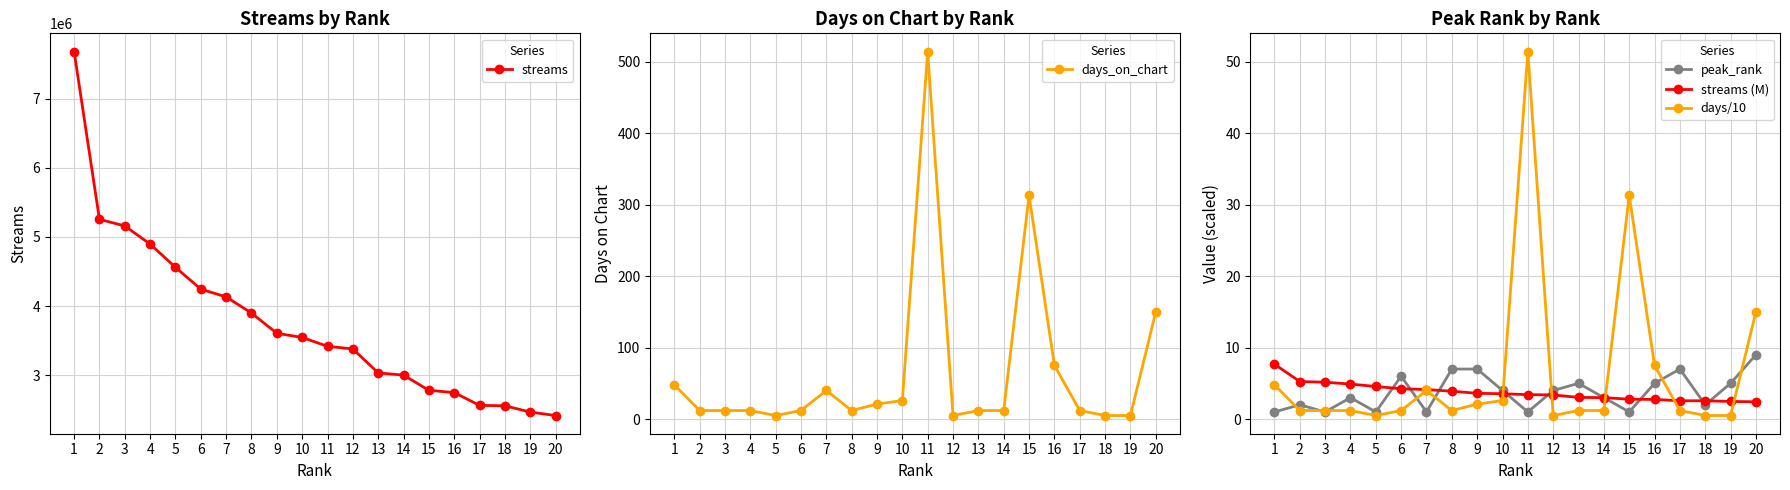

What is the sum of the streams (M) values at 10 and 6?

7.8